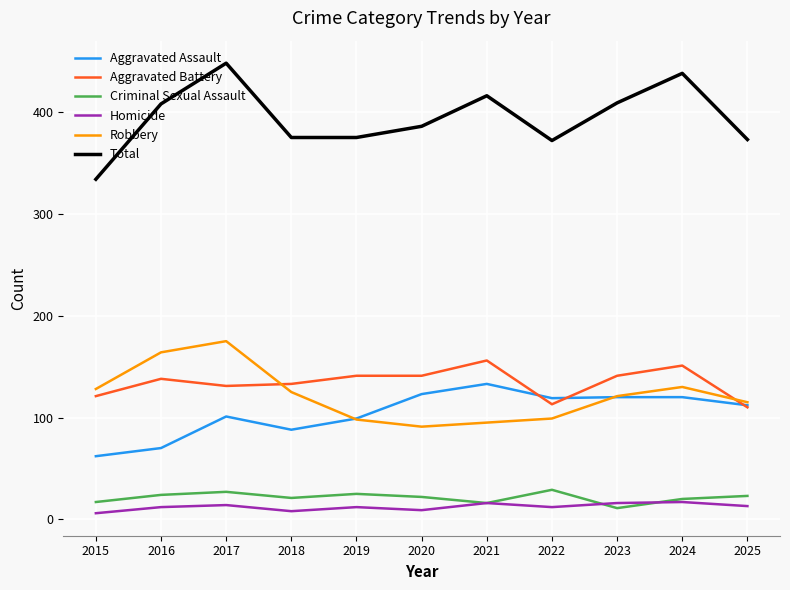

Is this an area chart (filled region under the line)?

No